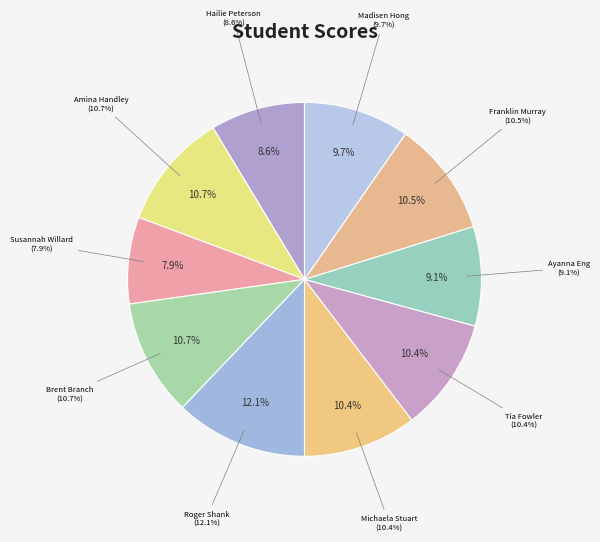

Which category has the biggest portion of the pie?

Roger Shank